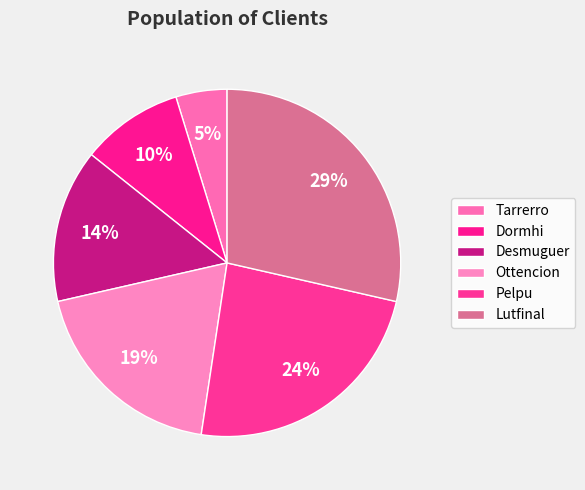

The Pelpu slice represents 24% of the pie. True or false?

True